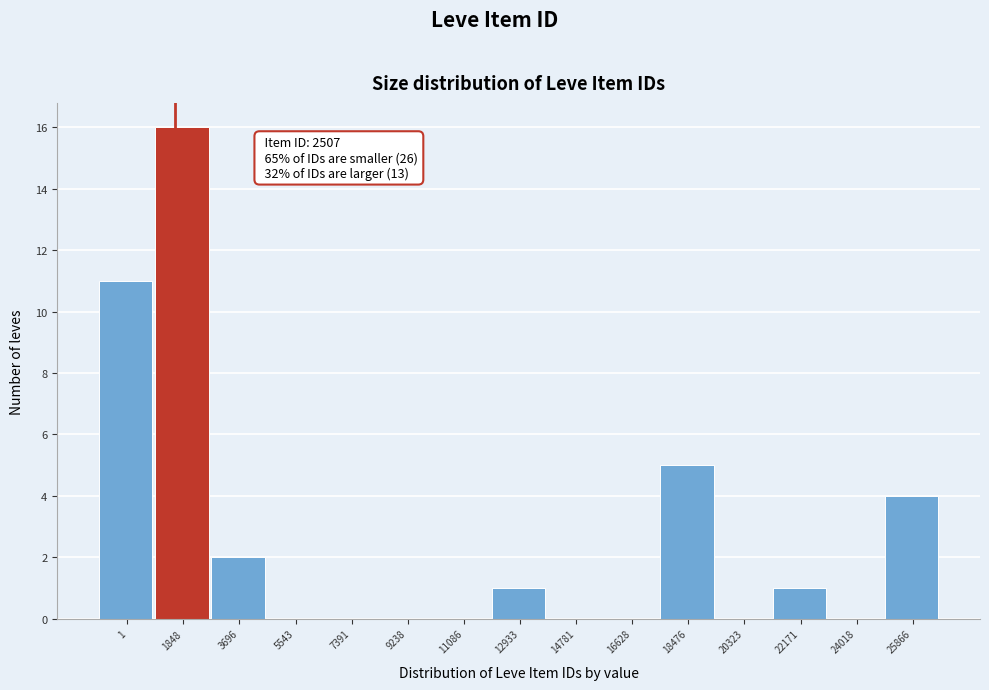

Reading left to right, list all the values displayed in this chart.

1=11	1848=16	3696=2	5543=0	7391=0	9238=0	11086=0	12933=1	14781=0	16628=0	18476=5	20323=0	22171=1	24018=0	25866=4